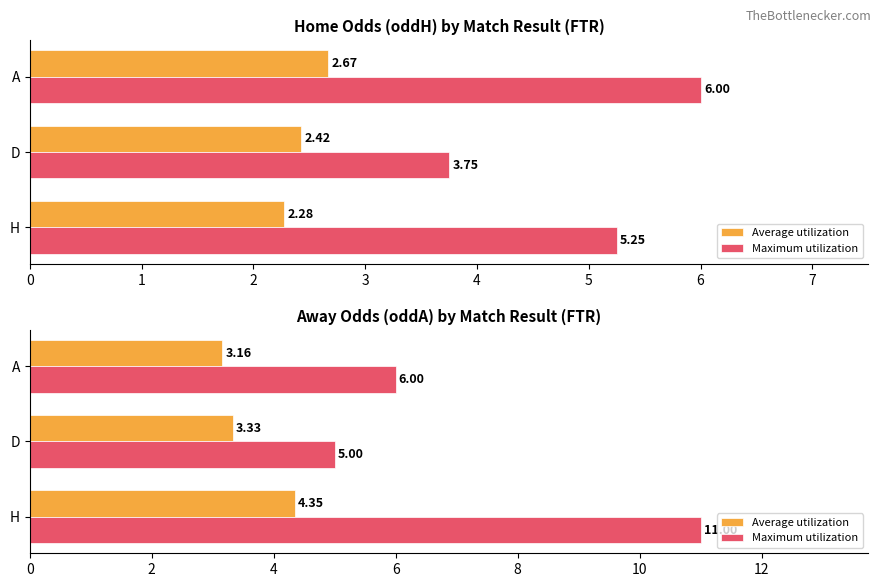

Rank the series by their maximum value, from highest to lowest.

Maximum utilization, Average utilization